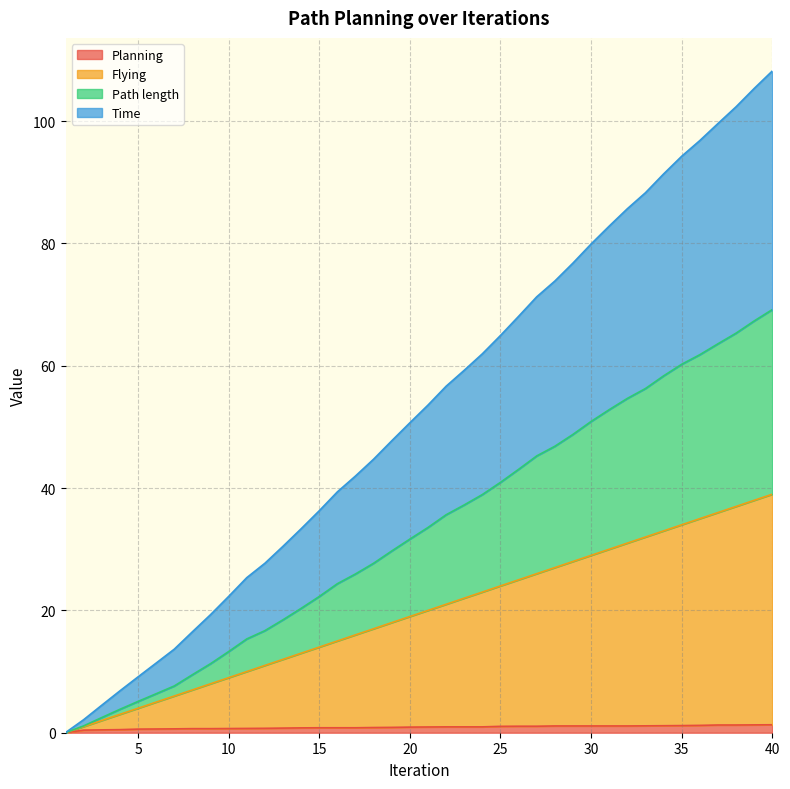

Between 14 and 10, which is larger?

14